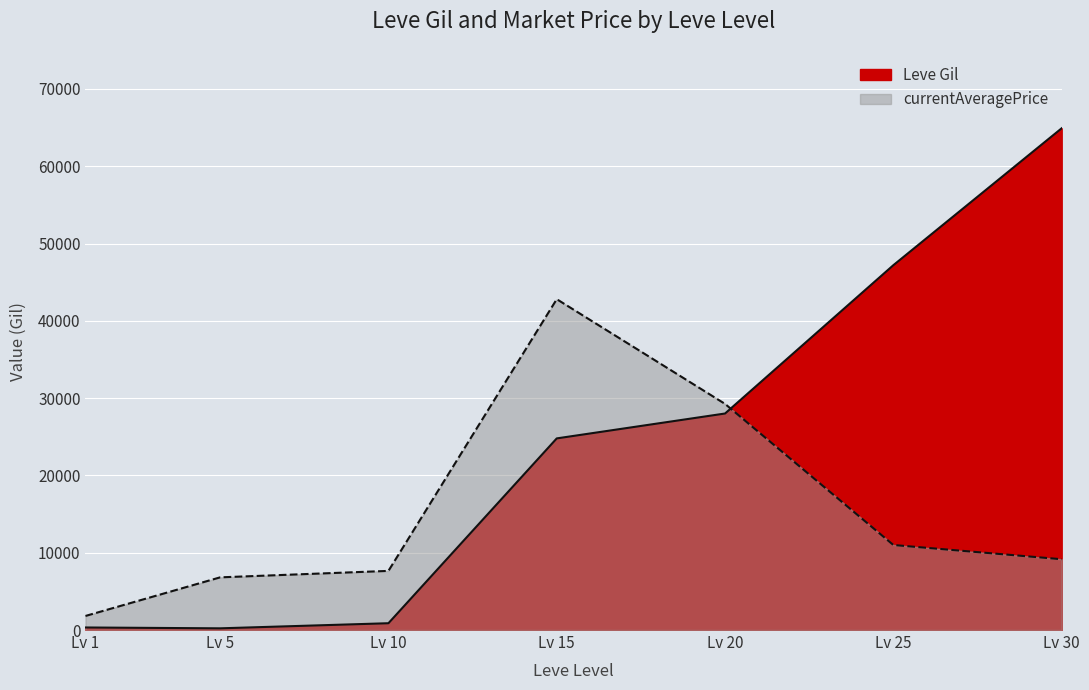

At how many categories does at least one series exceed 61471?

1